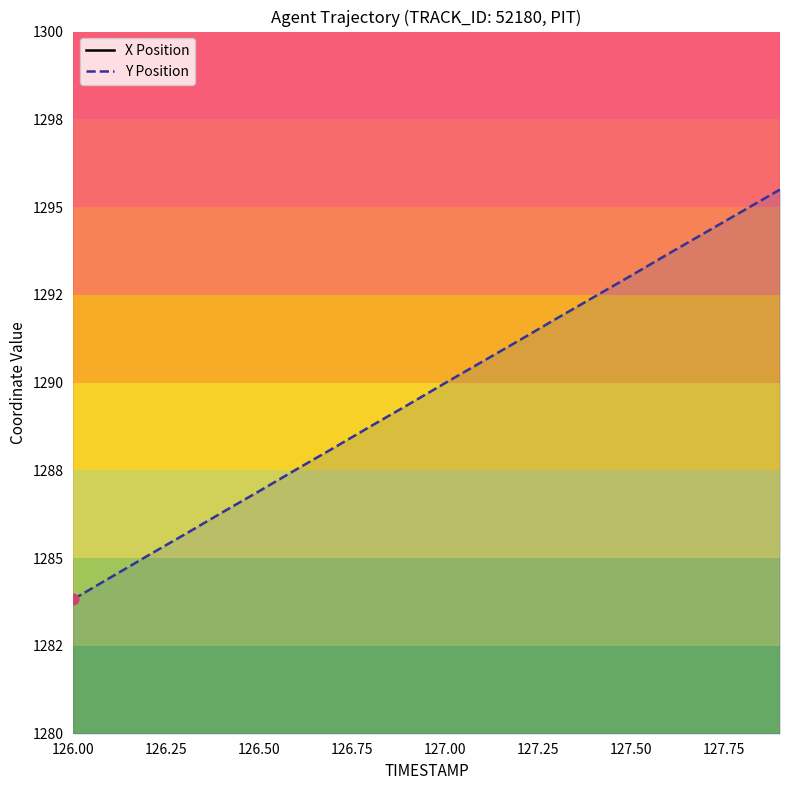

What are all the series names shown in the legend?

X Position, Y Position